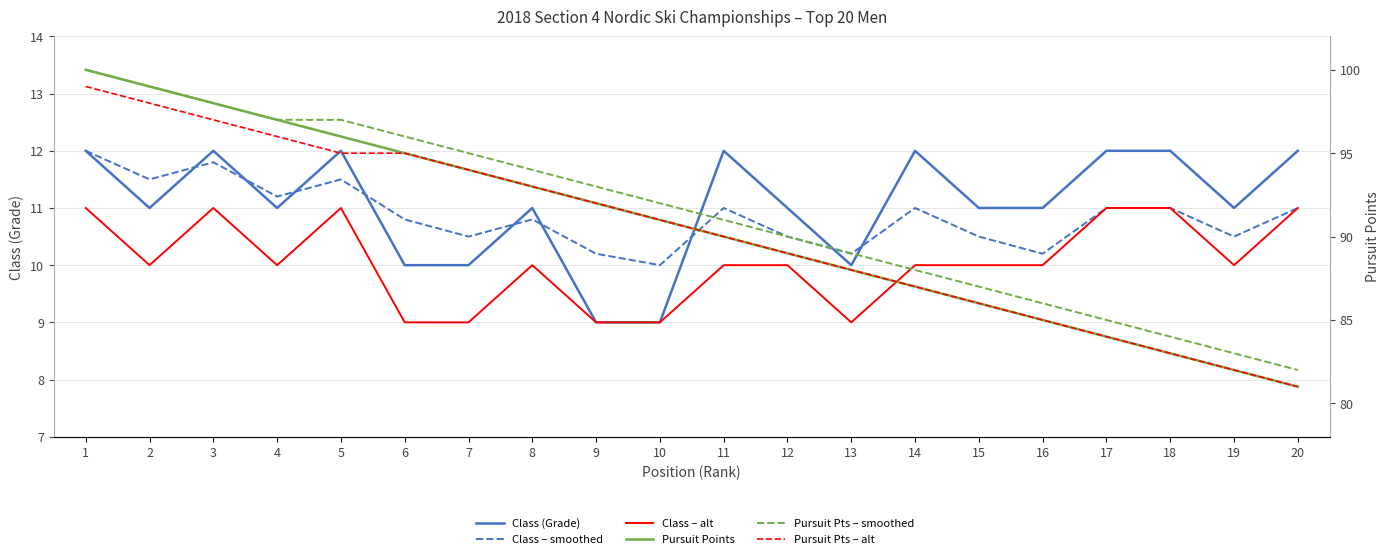

In Class – smoothed, how many points are higher than both neighbors (excluding endpoints)?

5